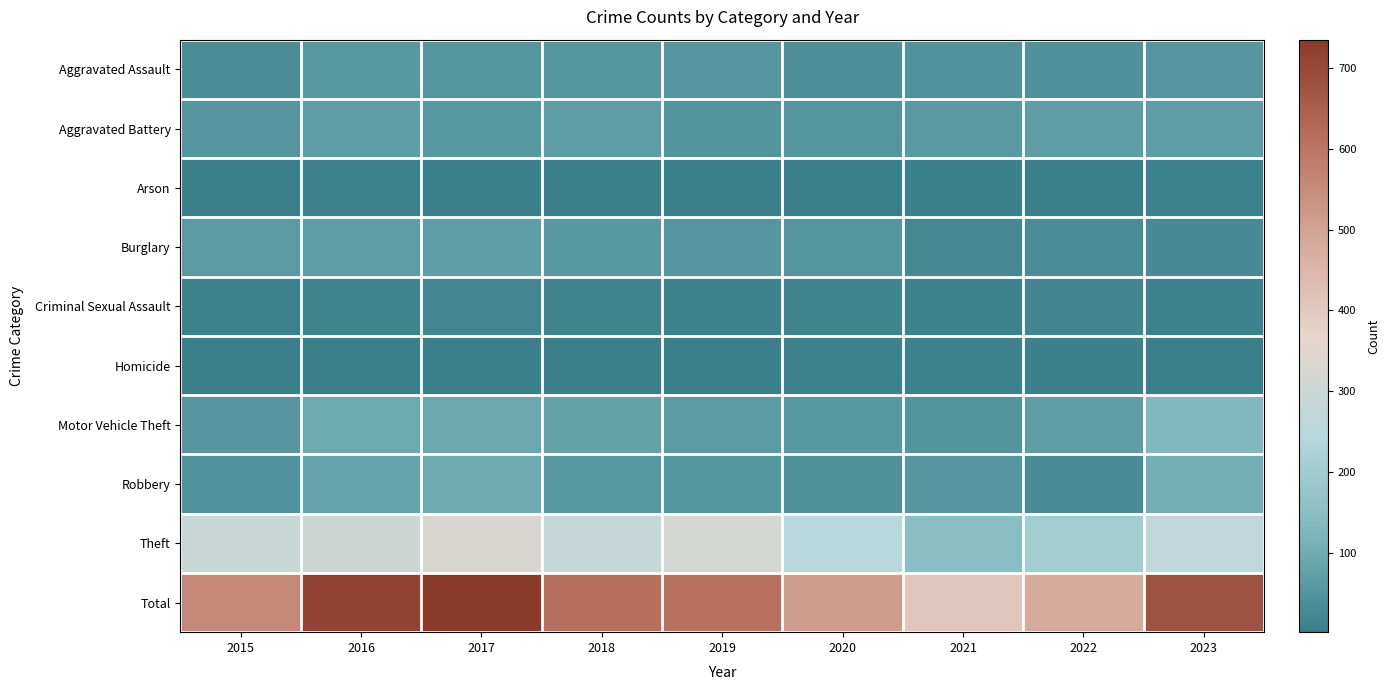

Which series changed the most between 2017 and 2021?

Total